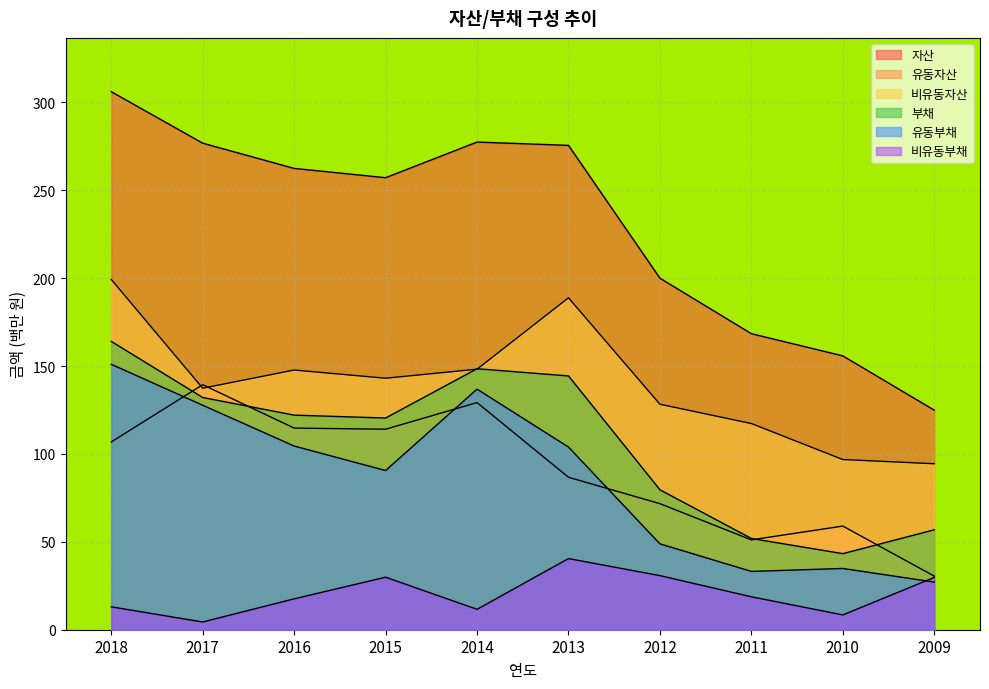

How many data points in 자산 are above 262?

5